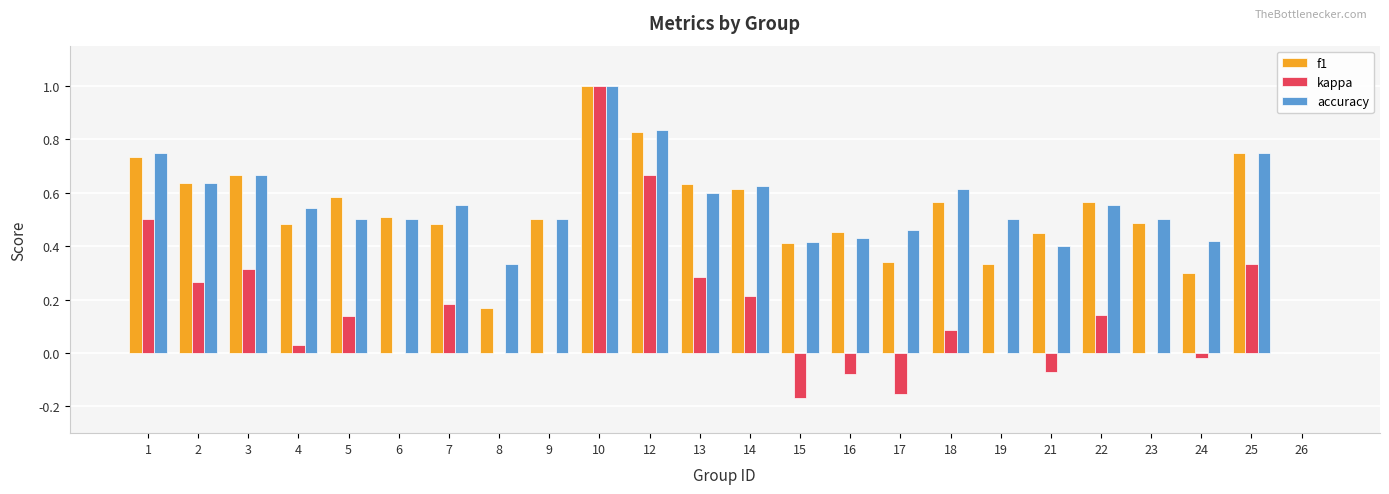

Which series changed the most between 17 and 22?

kappa